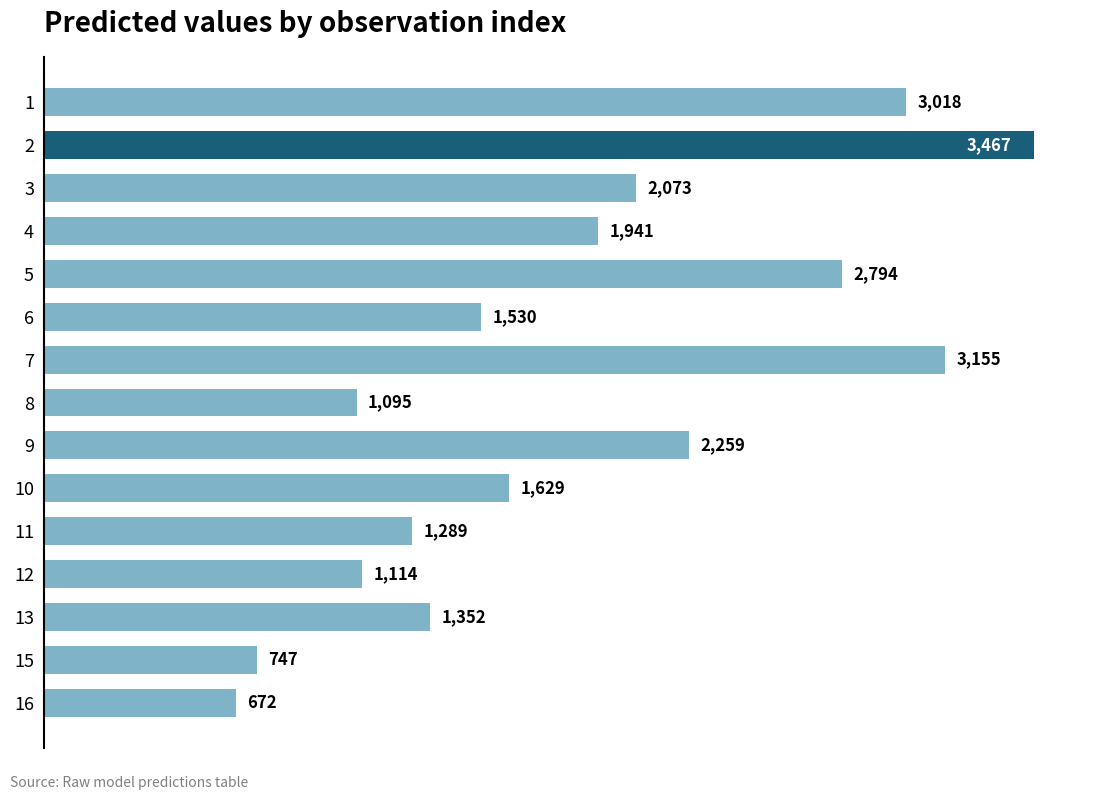

The chart shows a value of 3154.8 at 7. True or false?

True